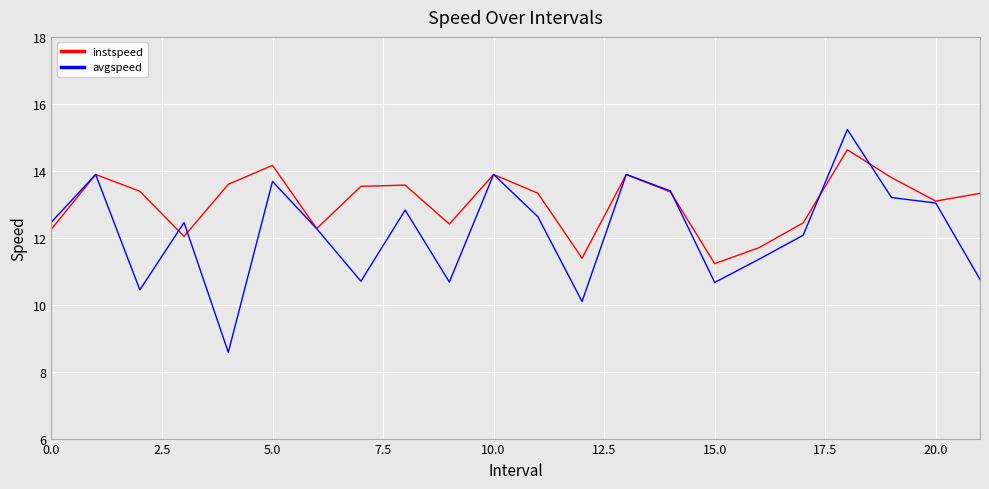

In instspeed, how many points are higher than both neighbors (excluding endpoints)?

6